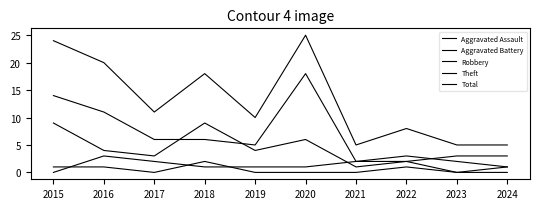

Where is the first local minimum for Total?

2017